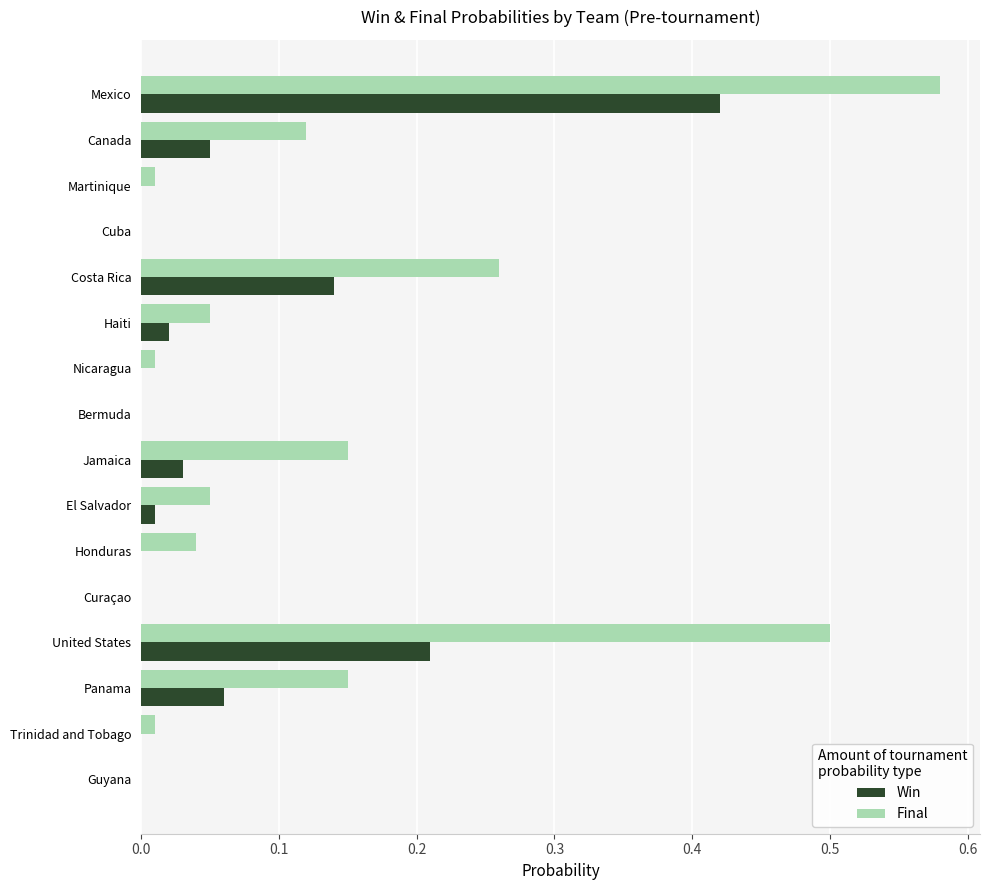

At which category is the sum across all series the highest?

Mexico